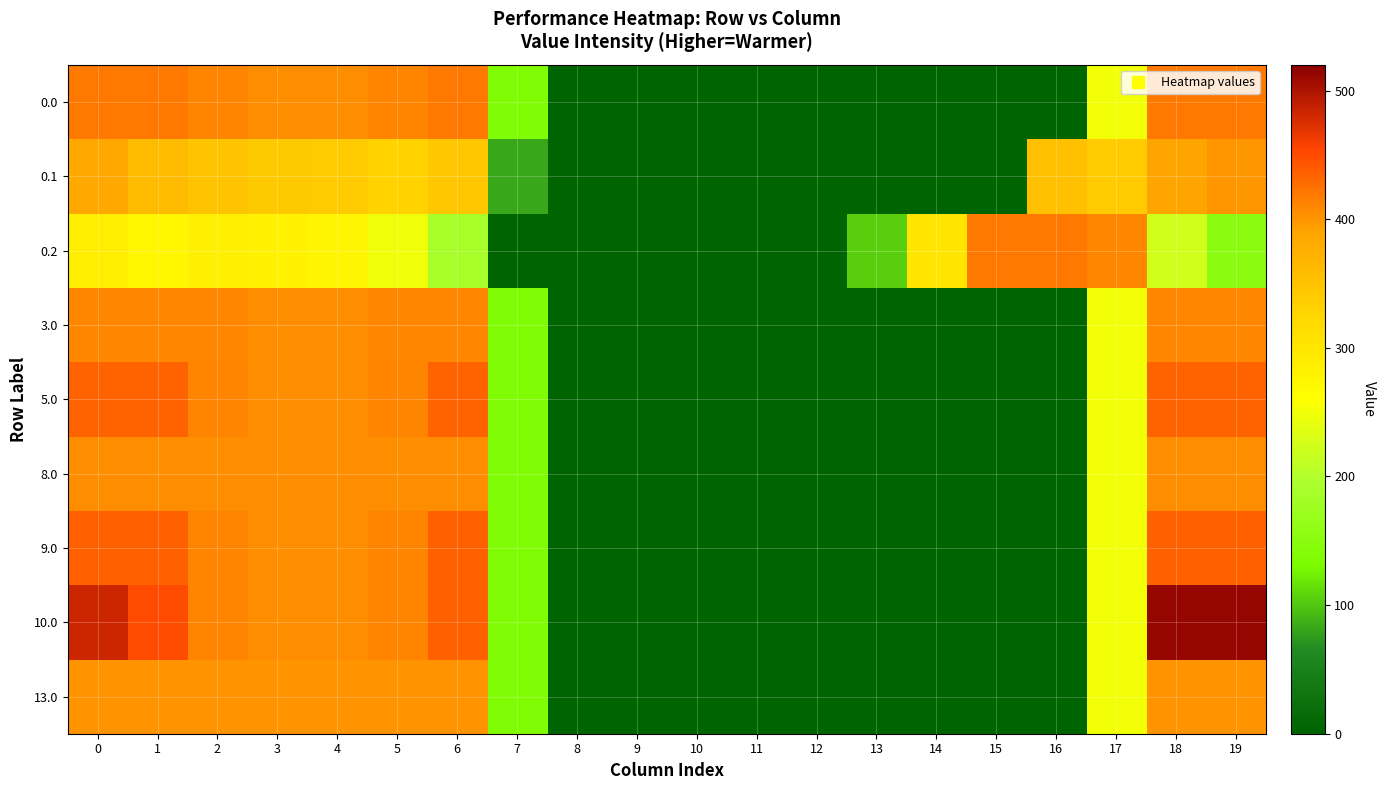

At how many categories does at least one series exceed 463?

3